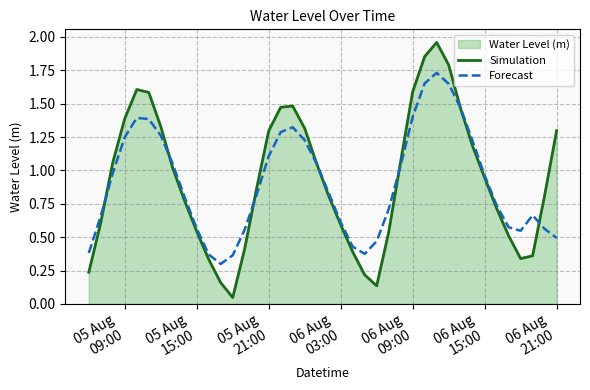

Rank the series by their maximum value, from lowest to highest.

Forecast, Simulation